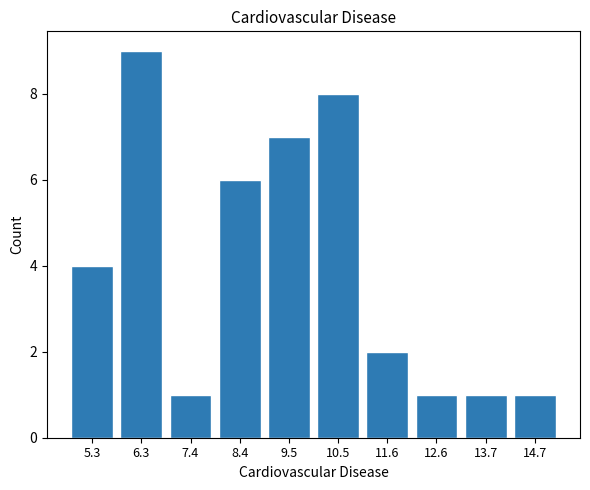

Reading right to left, extract all data points from this chart.

1	1	1	2	8	7	6	1	9	4